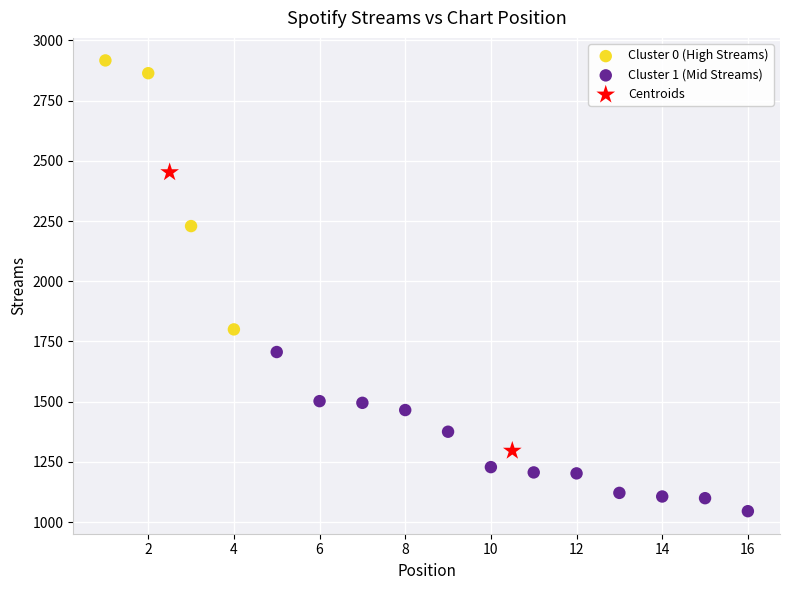

Which series contains the highest Y value?

Cluster 0 (High Streams)